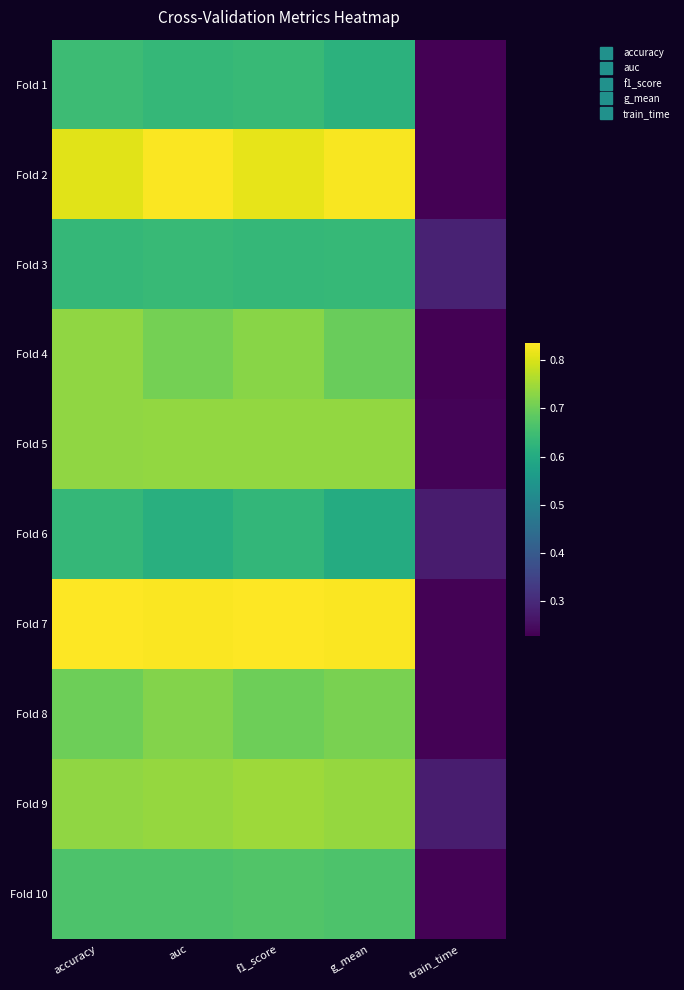

At which category is the sum across all series the highest?

f1_score